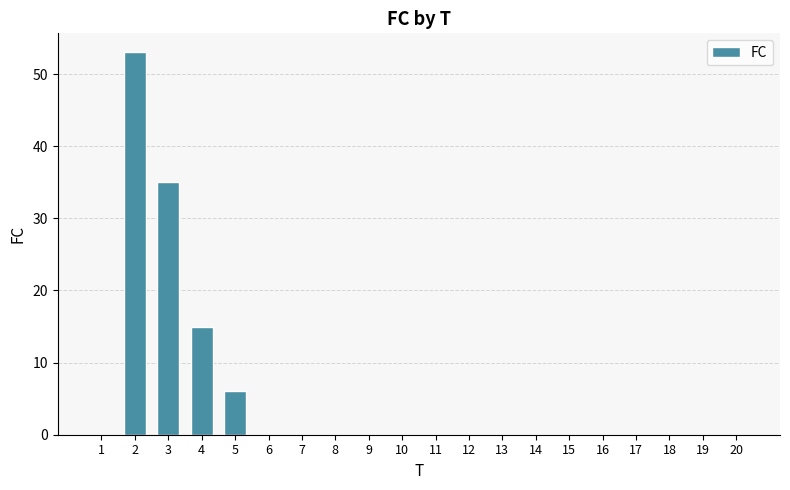

The value at 10 is 0. True or false?

True